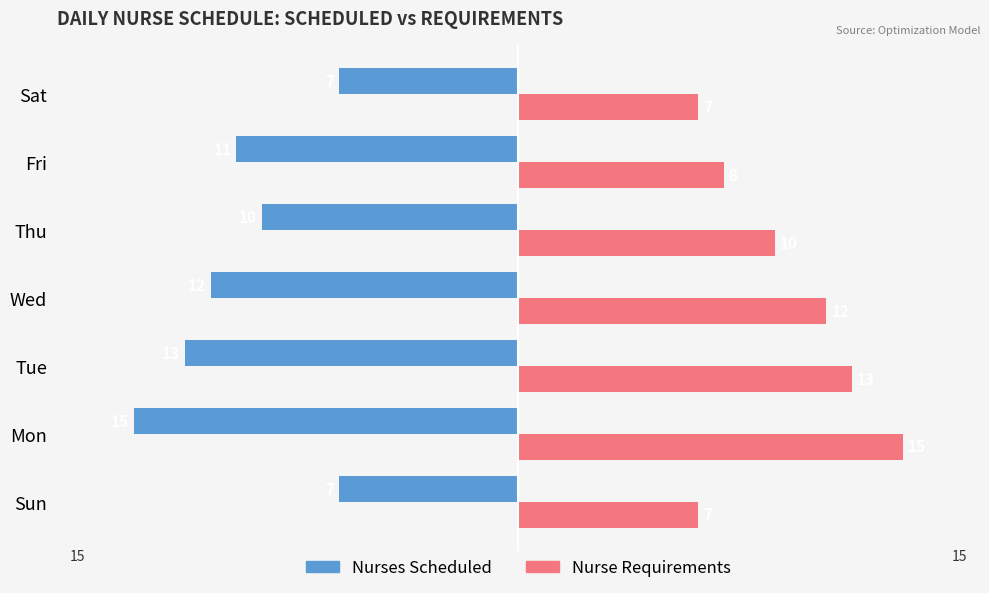

The Nurses Scheduled series shows -13 at Tue. True or false?

True